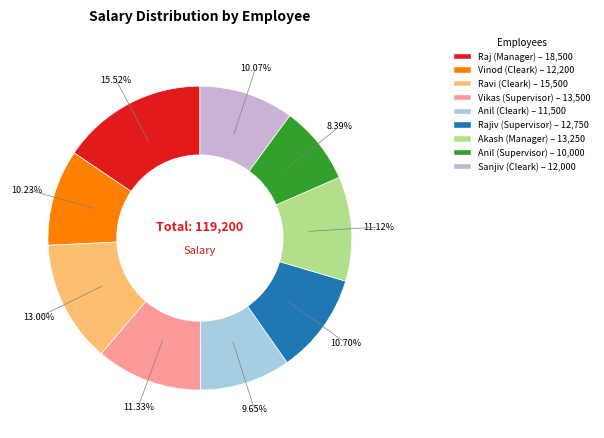

What percentage is the Anil (Supervisor) slice, to the nearest percent?

8%